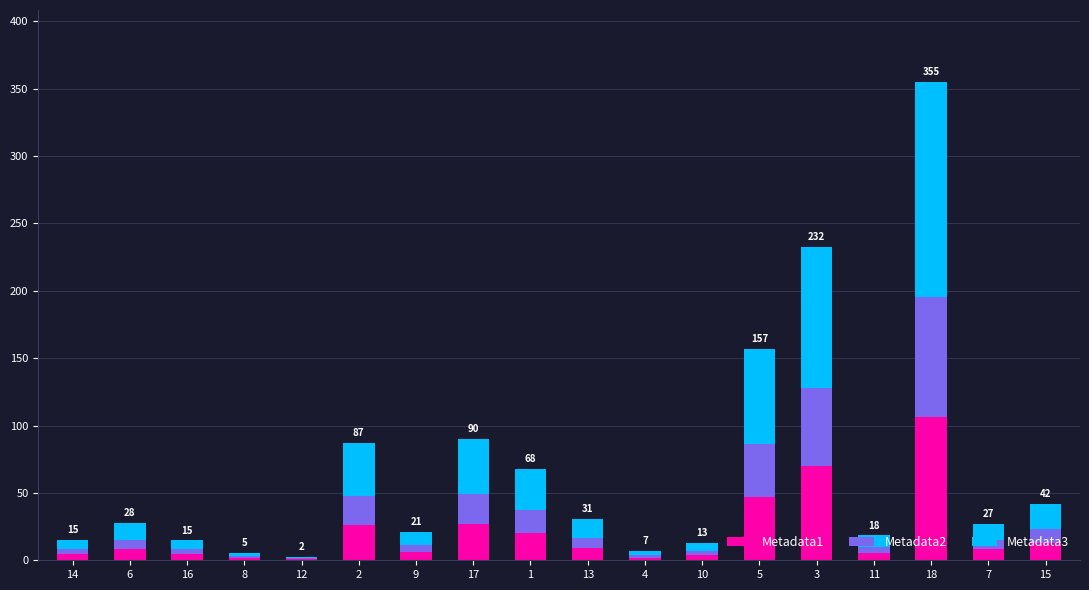

What is the maximum value for Metadata1?

106.5